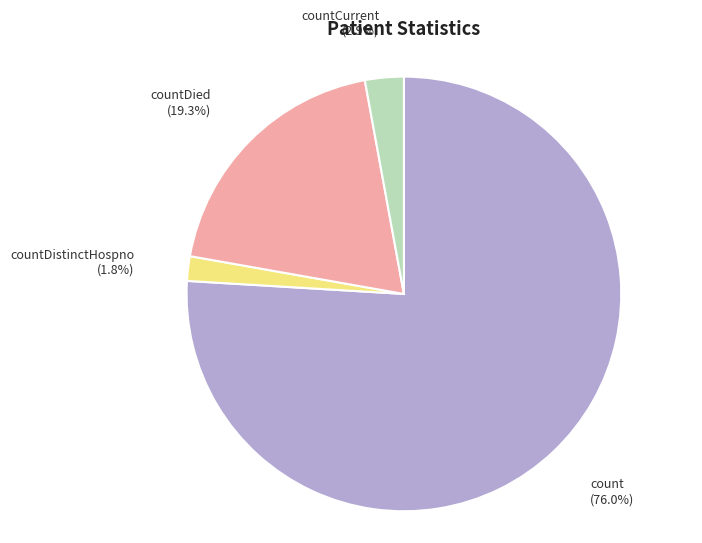

Approximately how many times larger is the value at count compared to countDied?

3.9